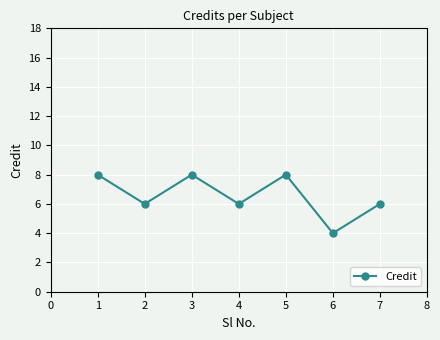

How many lines are shown in the chart?

1